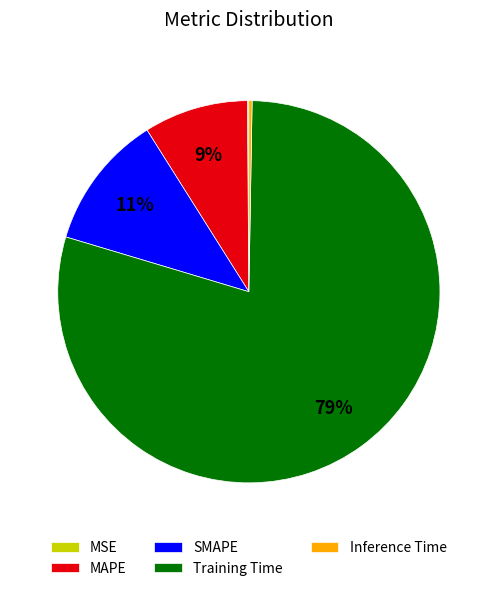

What is the majority slice?

Training Time